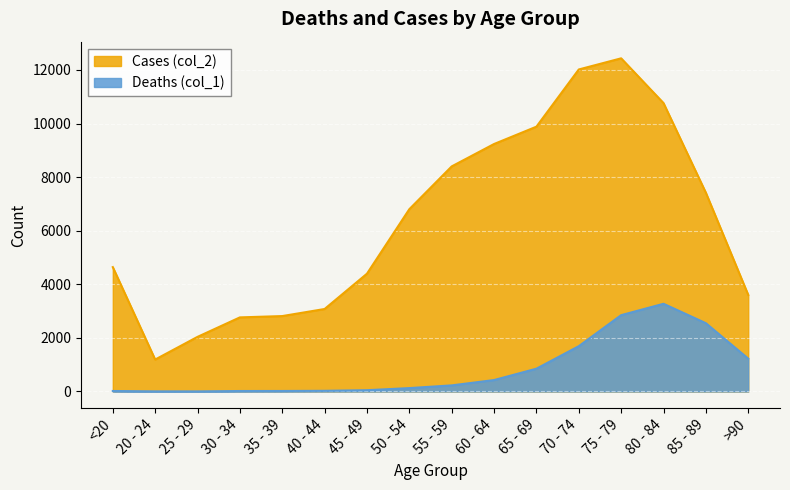

What are all the series names shown in the legend?

Cases (col_2), Deaths (col_1)